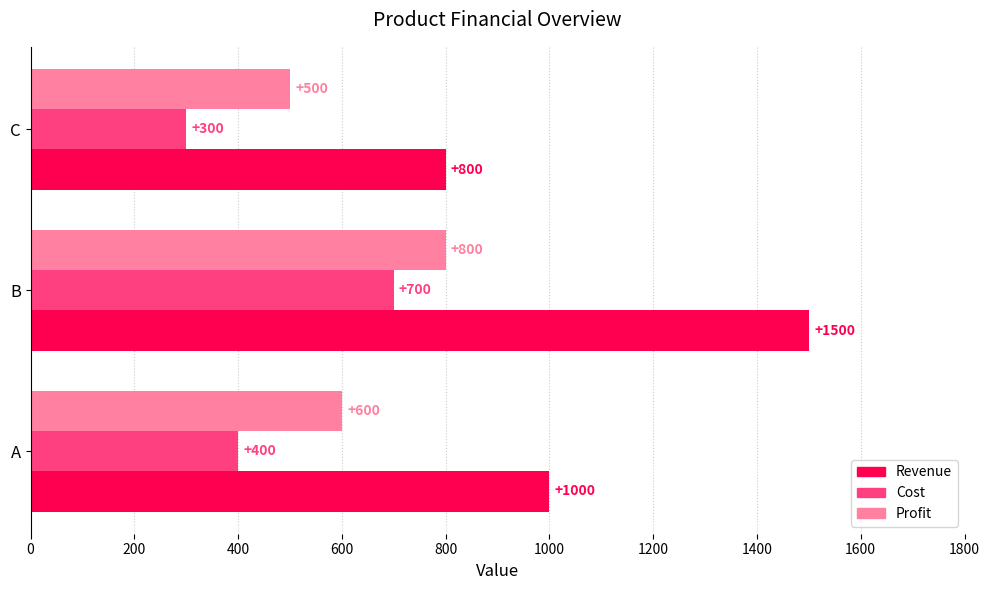

What is the average value of the Profit series?

633